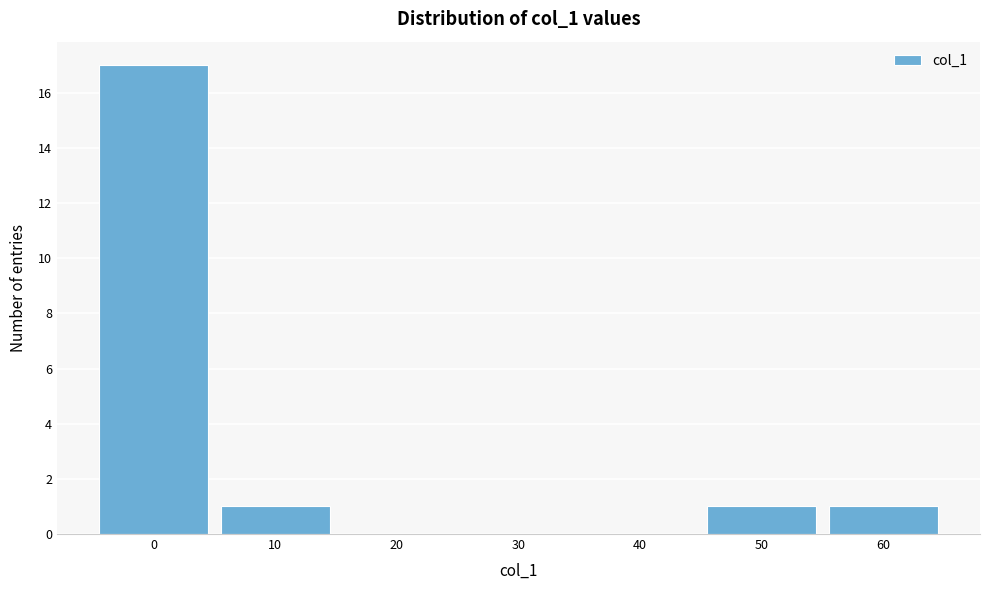

Reading left to right, what are all the values shown in this chart?

0=17	10=1	20=0	30=0	40=0	50=1	60=1